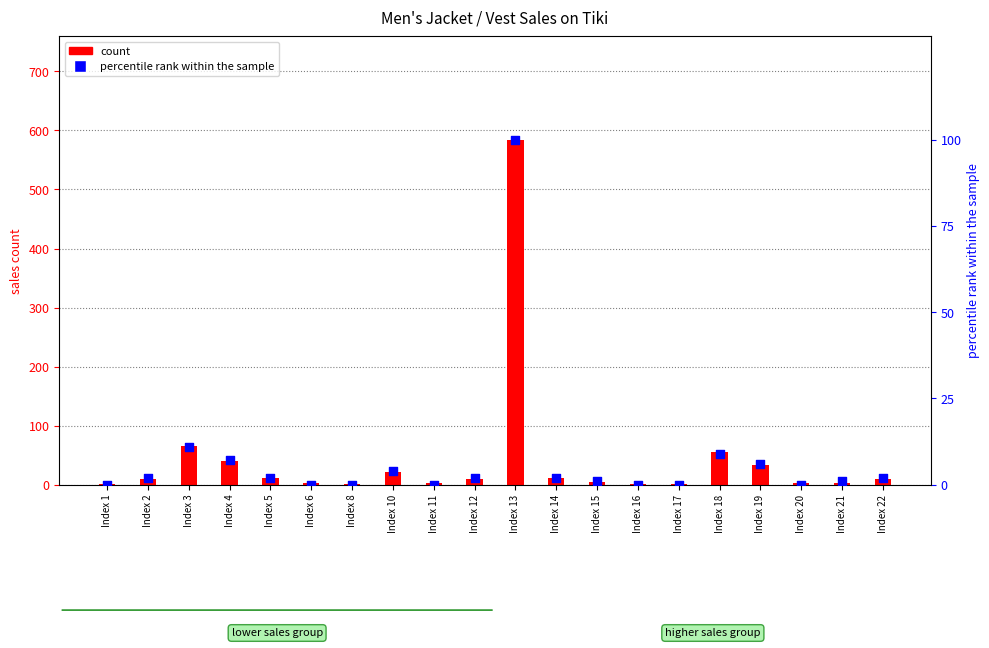

What is the total value across all series at Index 13?

684